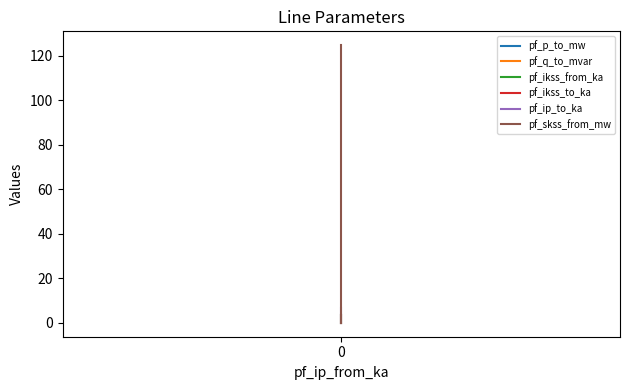

The value of pf_ikss_from_ka at 0 is 2.5. True or false?

False